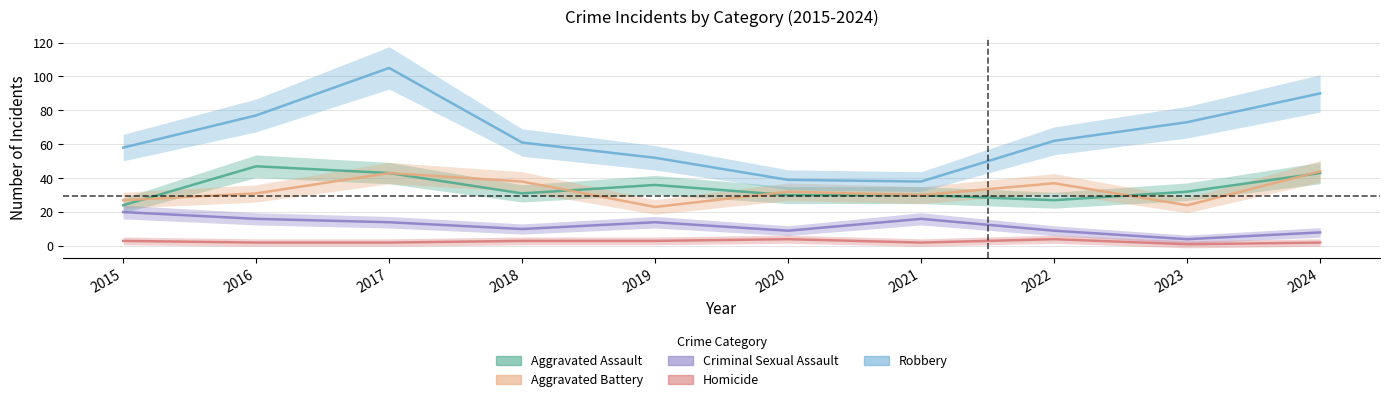

How many lines are shown in the chart?

5